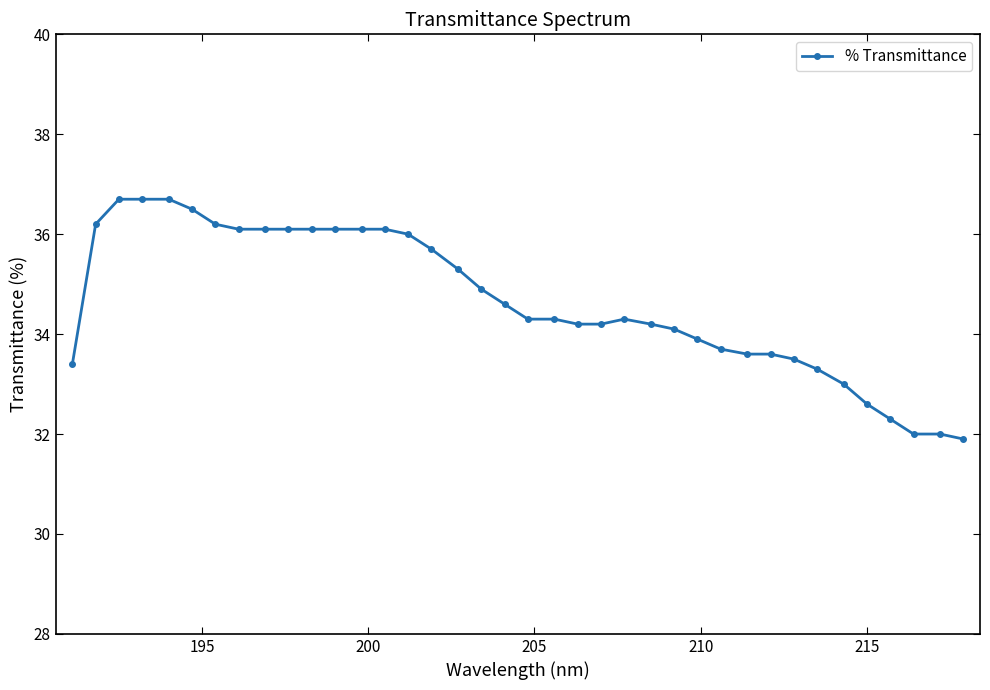

True or false: there are more than 0 points higher than both neighbors.

True